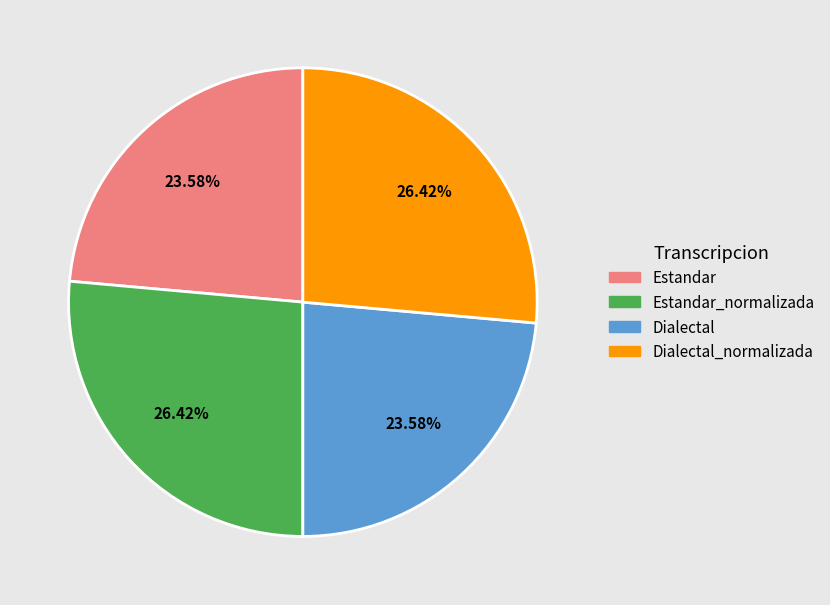

Is there a majority slice in this chart?

No